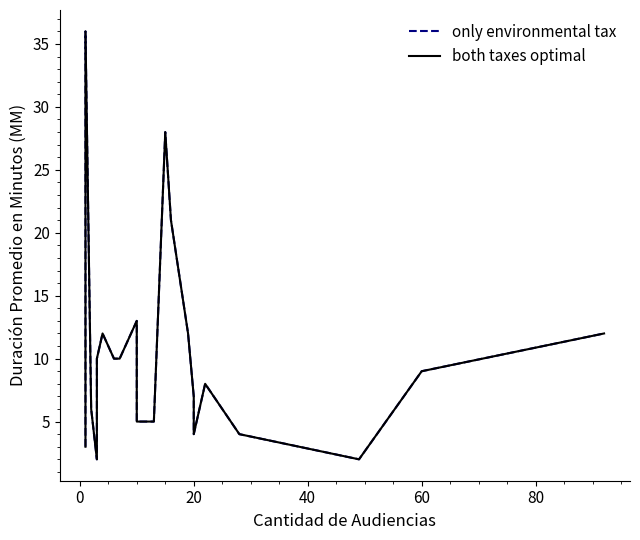

In only environmental tax, how many points are higher than both neighbors (excluding endpoints)?

5